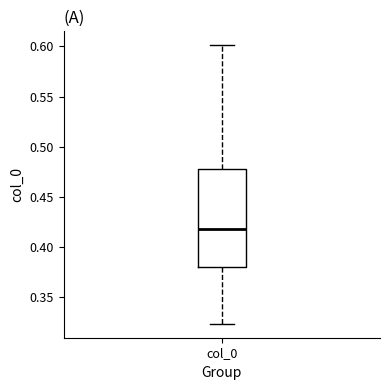

Transcribe this box plot: give where the median line is, the range the box spans, and where the two whiskers end, as read against the y-axis. The values are not printed on the chart, so give them approximately, as read against the axis.

median 0.420, box 0.380 to 0.475, whiskers 0.325 to 0.600